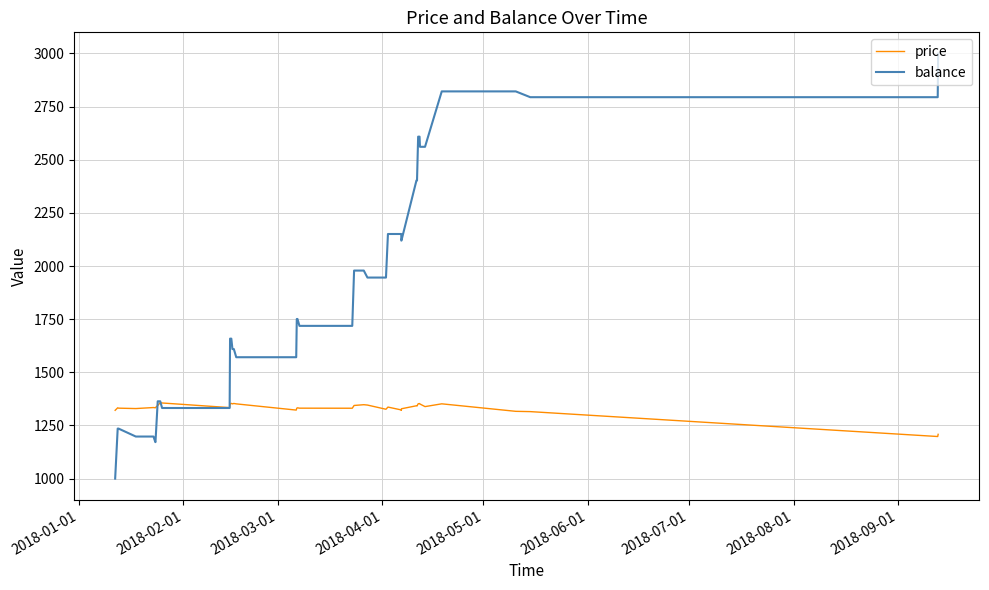

Is the value of price at 21 greater than the value of balance at 37?

No